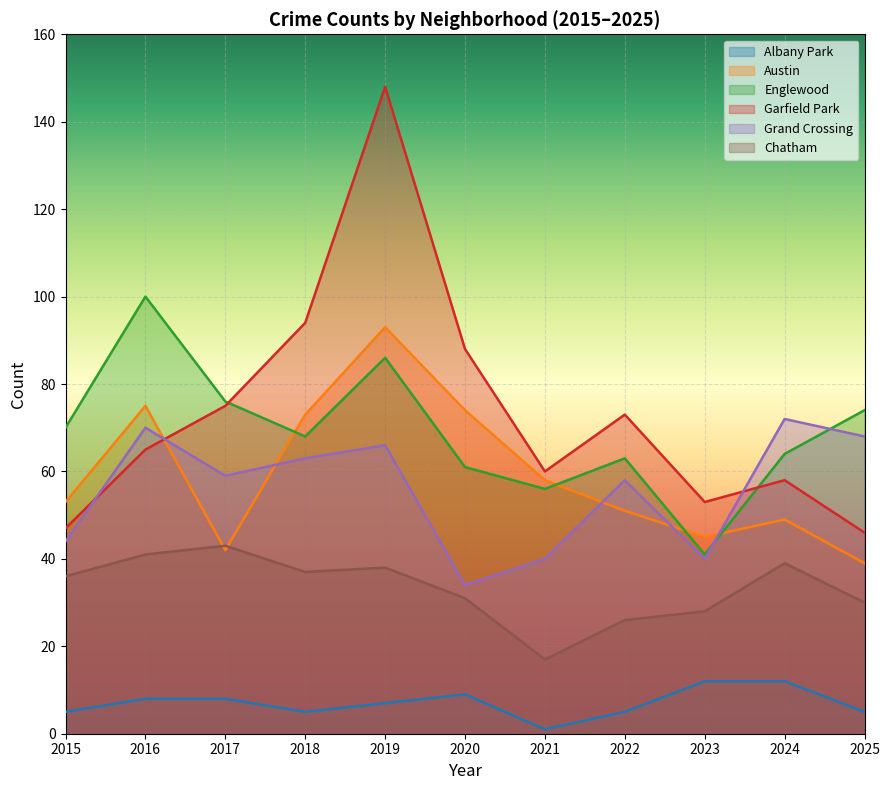

Count the number of data series in this chart.

6